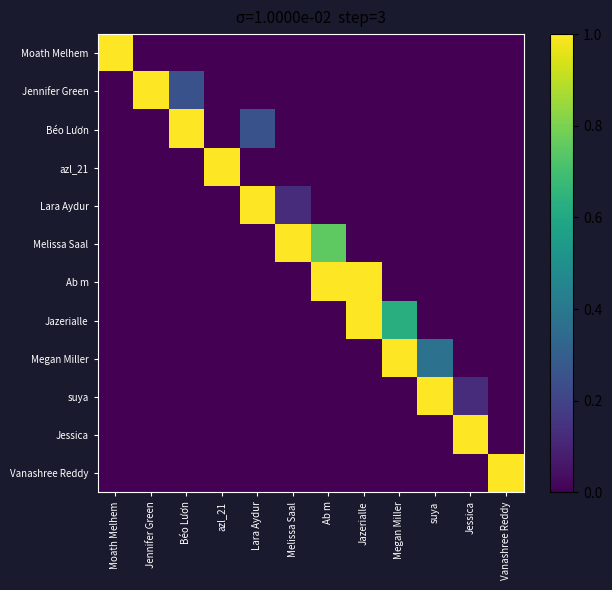

At Megan Miller, list the series in order from smallest to largest.

Moath Melhem, Jennifer Green, Béo Lươn, azl_21, Lara Aydur, Melissa Saal, Ab m, suya, Jessica, Vanashree Reddy, Jazerialle, Megan Miller